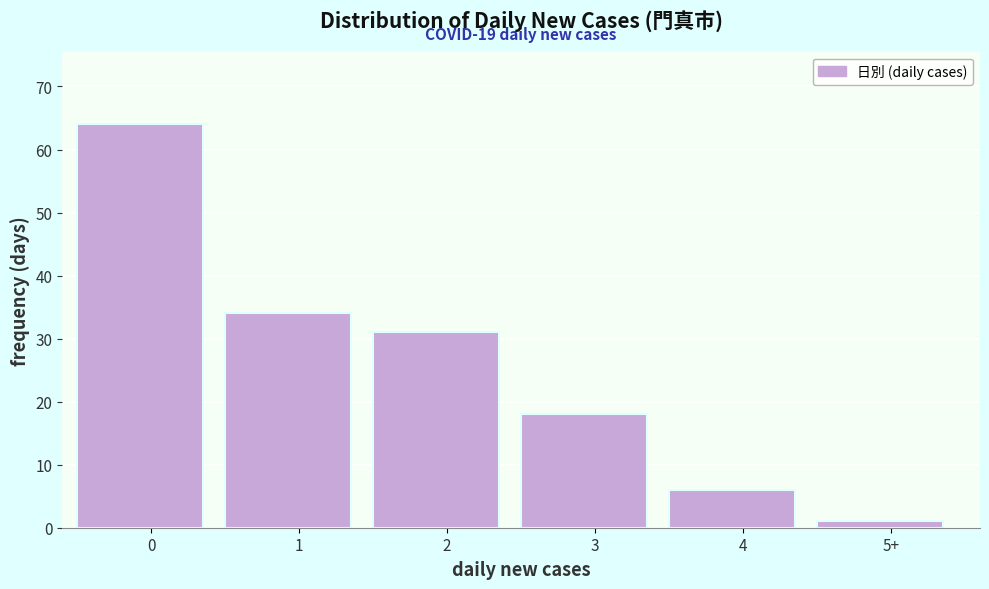

Reading left to right, transcribe all the data shown in this chart.

0=64	1=34	2=31	3=18	4=6	5+=1